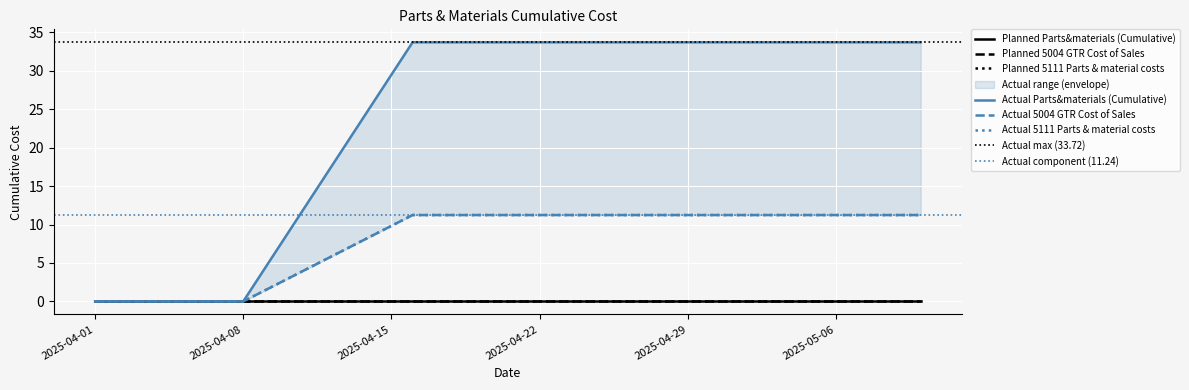

Reading left to right, what are all the values shown in this chart?

Actual Parts&materials (Cumulative): 0.0	0.0	33.7	33.7	33.7	33.7	33.7
Actual 5004 GTR Cost of Sales: 0.0	0.0	11.2	11.2	11.2	11.2	11.2
Actual 5111 Parts & material costs: 0.0	0.0	11.2	11.2	11.2	11.2	11.2